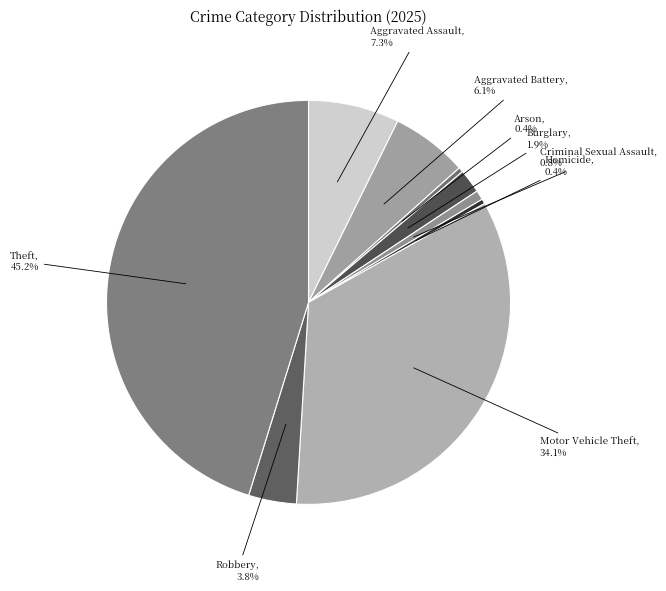

What is the largest slice in the pie chart?

Theft